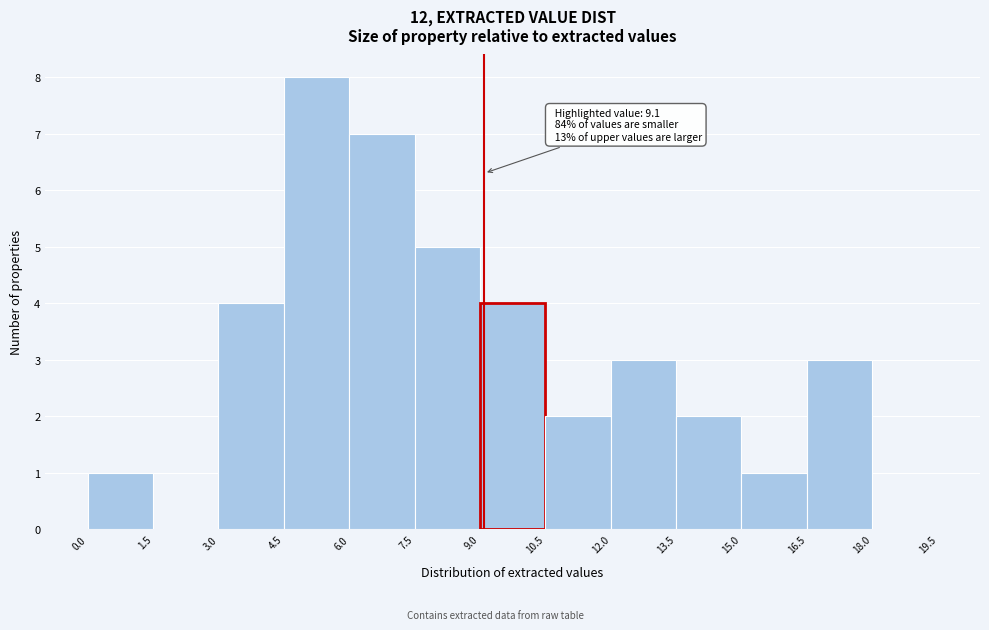

Which range on the x-axis has the tallest bar?

4.5 to 6.0